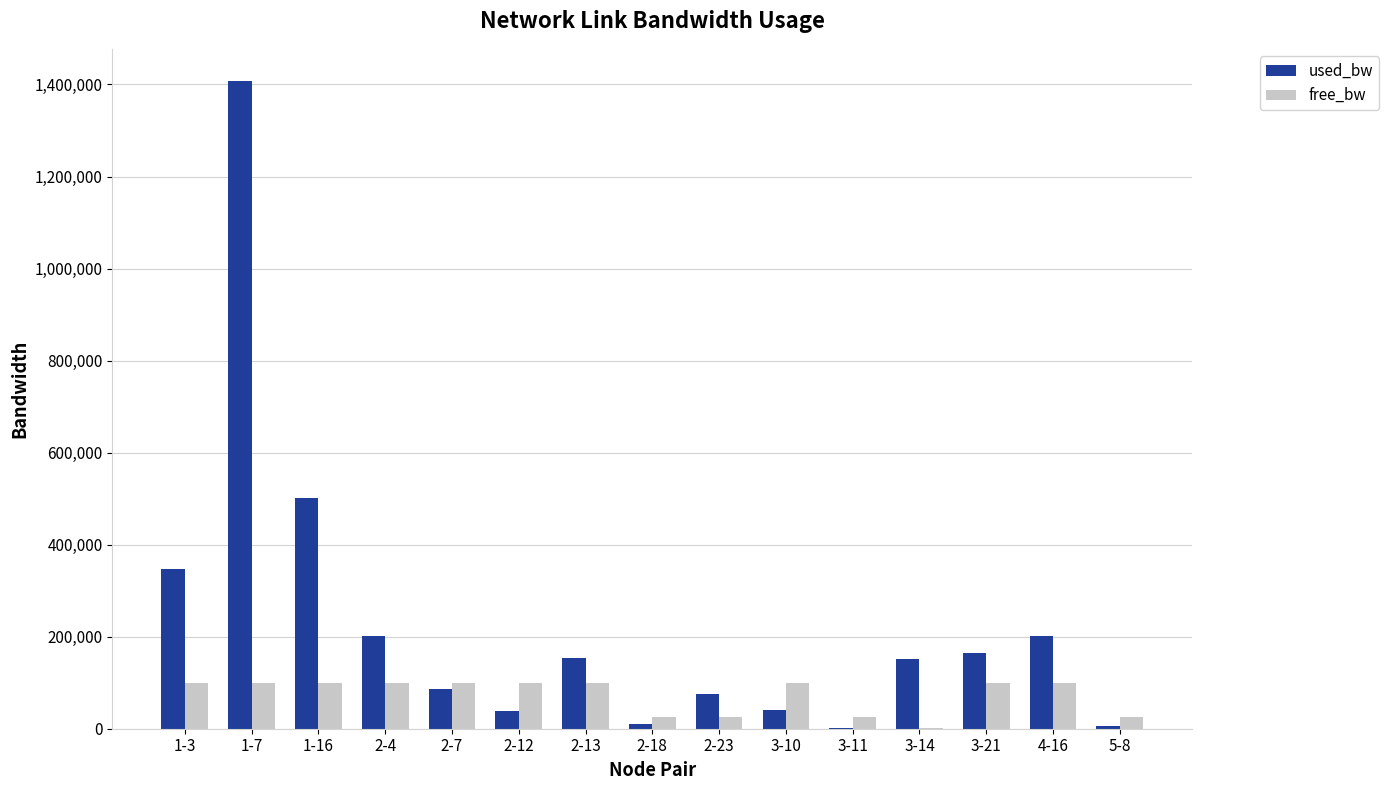

Read the free_bw value at 2-4.

99798.0